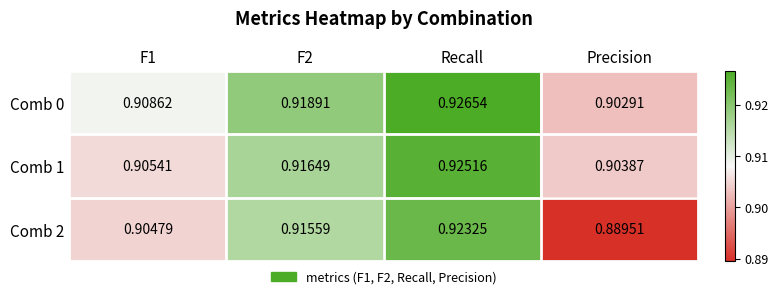

Is the value of Comb 0 at F2 greater than the value of Comb 1 at F2?

Yes